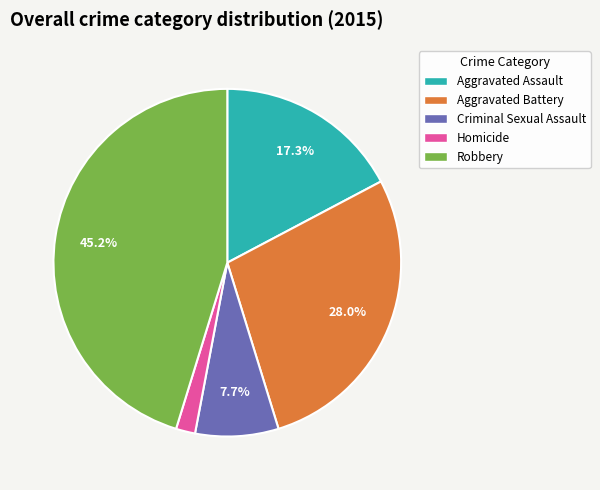

Rank the categories by value from lowest to highest.

Homicide, Criminal Sexual Assault, Aggravated Assault, Aggravated Battery, Robbery